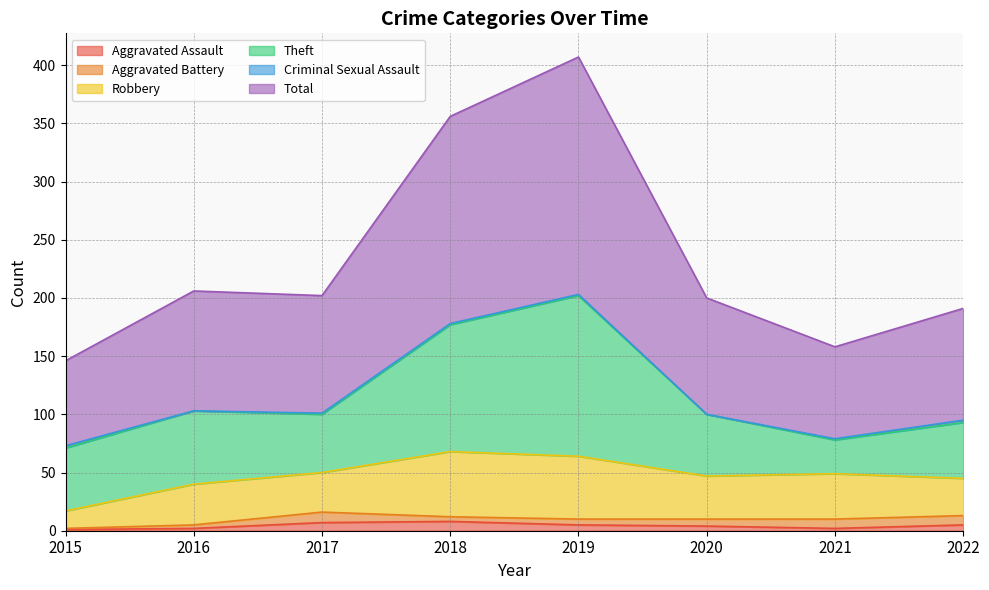

Reading left to right, extract all data points from this chart.

Aggravated Assault: 1	2	7	8	5	4	2	5
Aggravated Battery: 1	3	9	4	5	6	8	8
Robbery: 15	35	34	56	54	37	39	32
Theft: 54	63	50	109	138	53	29	48
Criminal Sexual Assault: 2	0	1	1	1	0	1	2
Total: 73	103	101	178	204	100	79	96